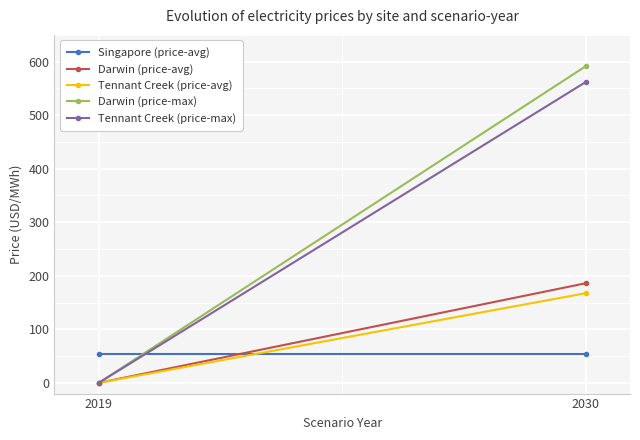

What is the difference between the highest and lowest values at 2019?

53.7